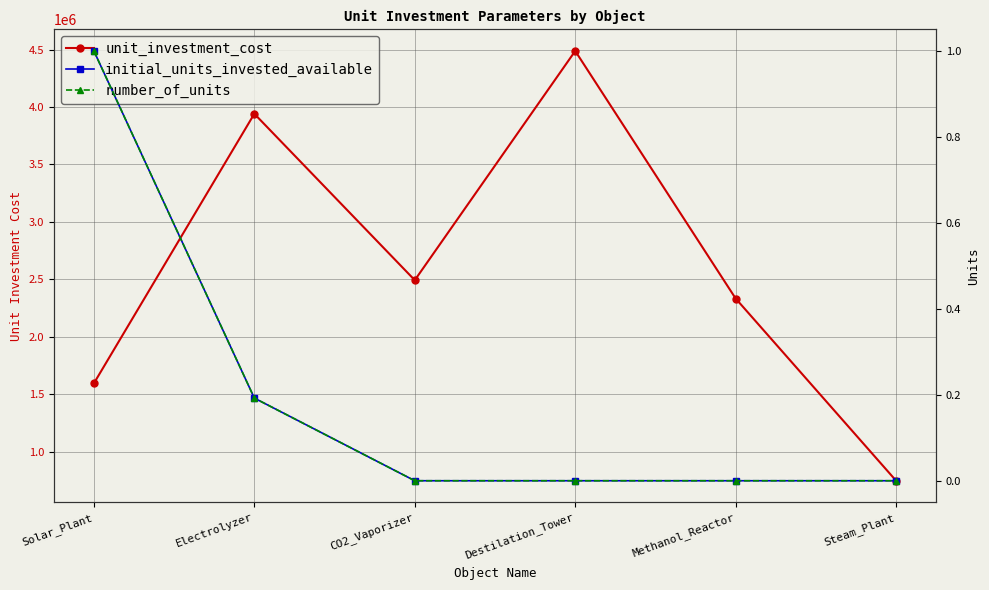

What is the difference between the second highest and second lowest values in the number_of_units series?

0.2